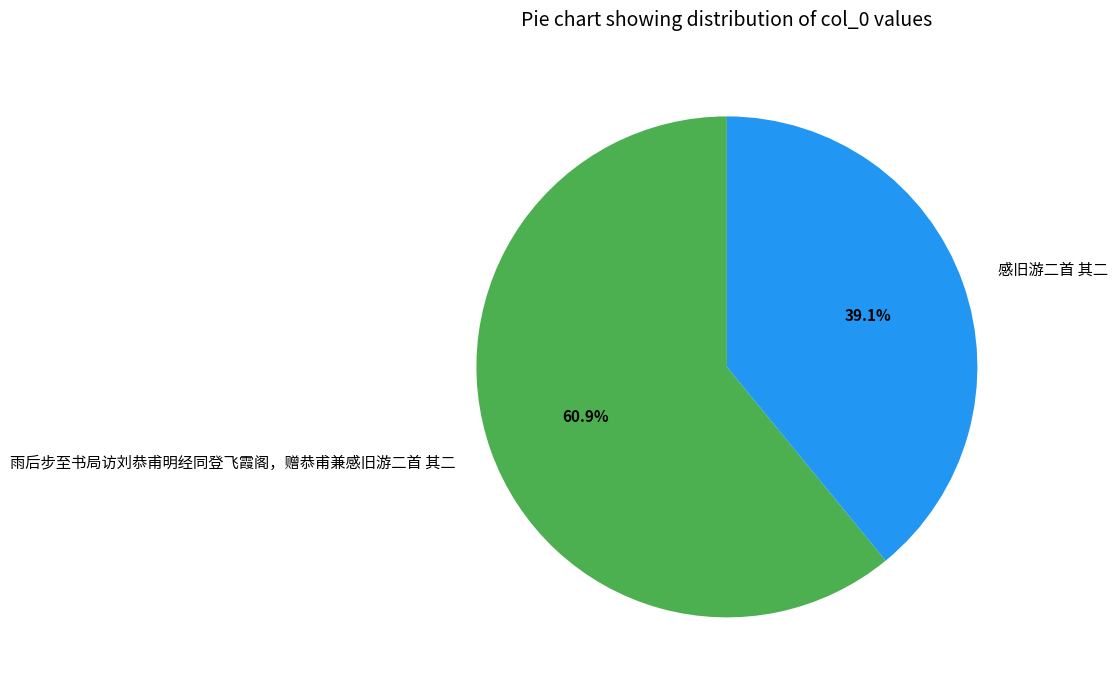

To the nearest percent, what is the difference between the largest and smallest slice percentages?

22%